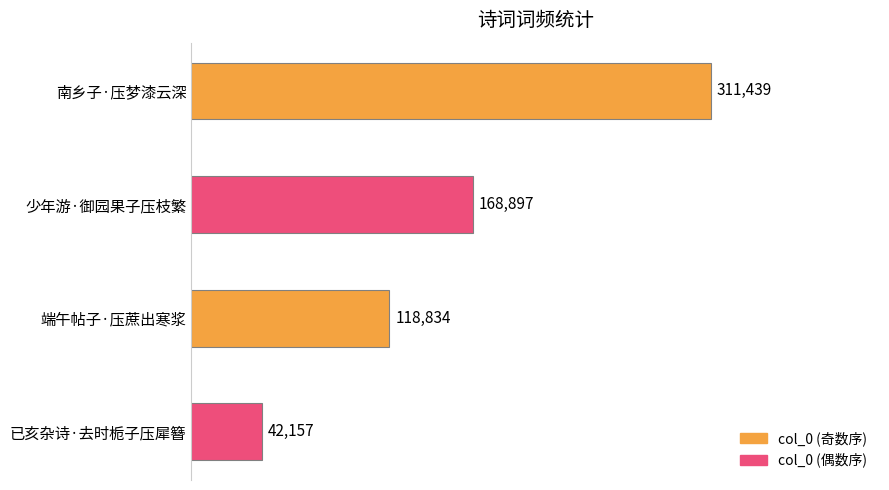

Reading top to bottom, what are all the values shown in this chart?

南乡子·压梦漆云深=311439	少年游·御园果子压枝繁=168897	端午帖子·压蔗出寒浆=118834	已亥杂诗·去时栀子压犀簪=42157